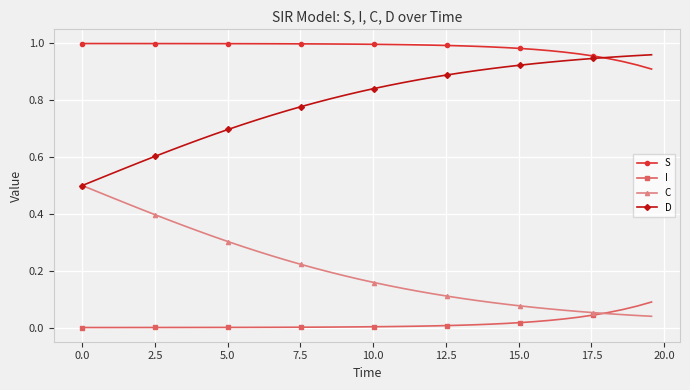

Rank the series by their average value, from lowest to highest.

I, C, D, S